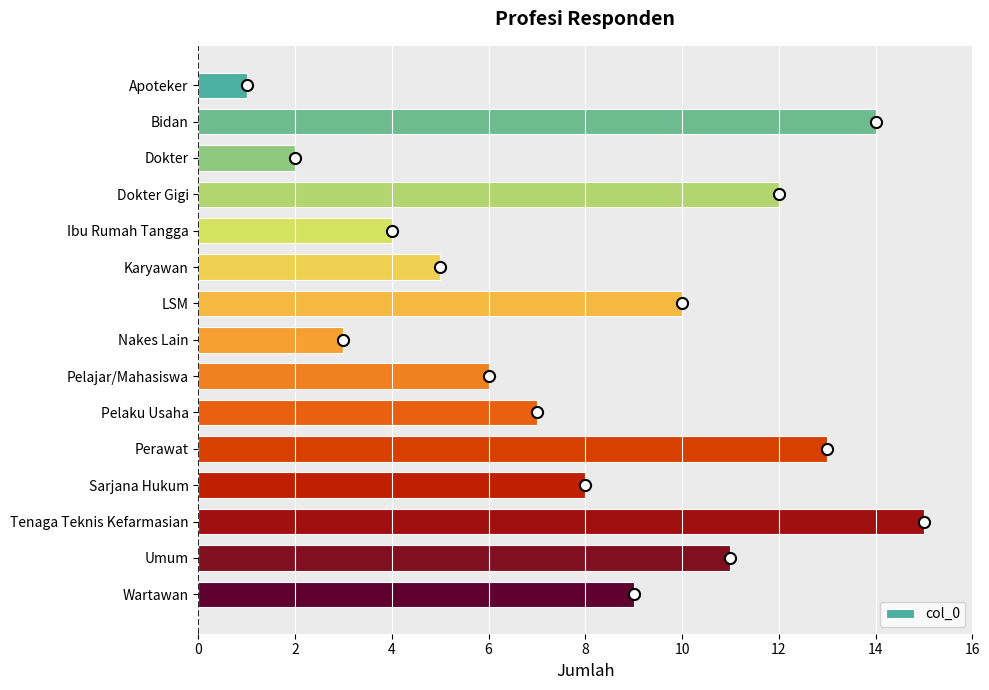

What position from the bottom is Tenaga Teknis Kefarmasian?

3